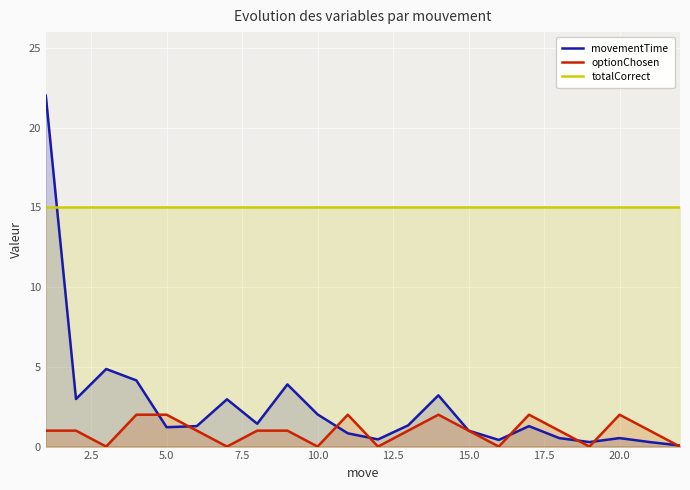

How many interior local valleys does the movementTime series have?

6